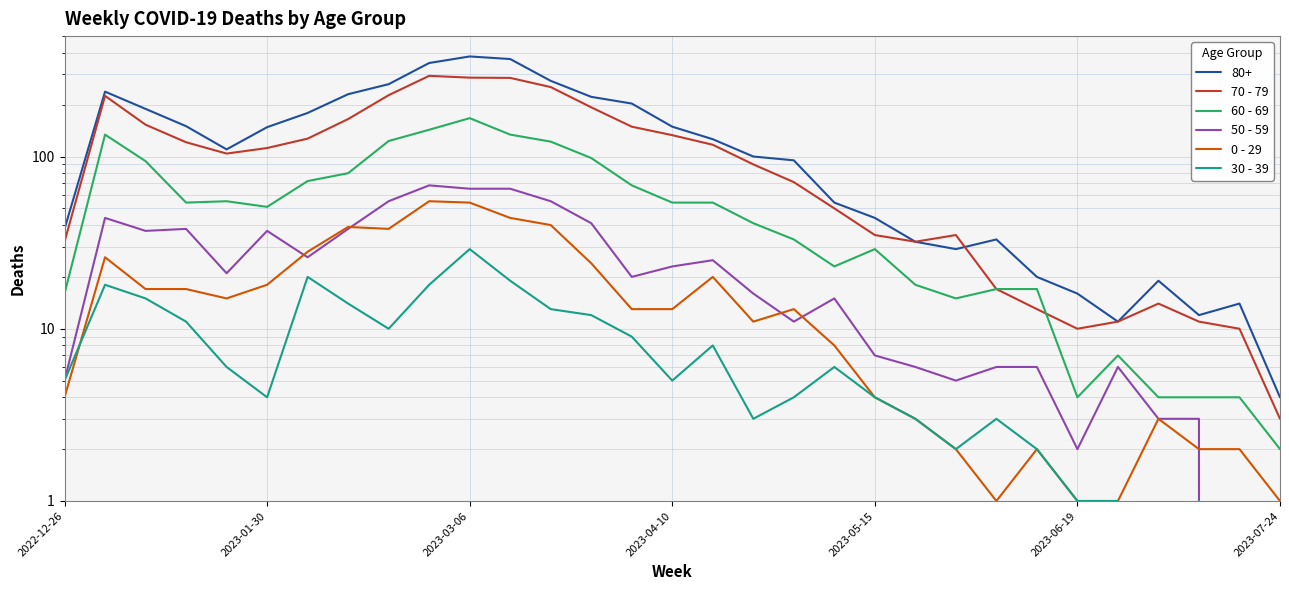

What is the difference between the maximum and minimum values in the 60 - 69 series?

165